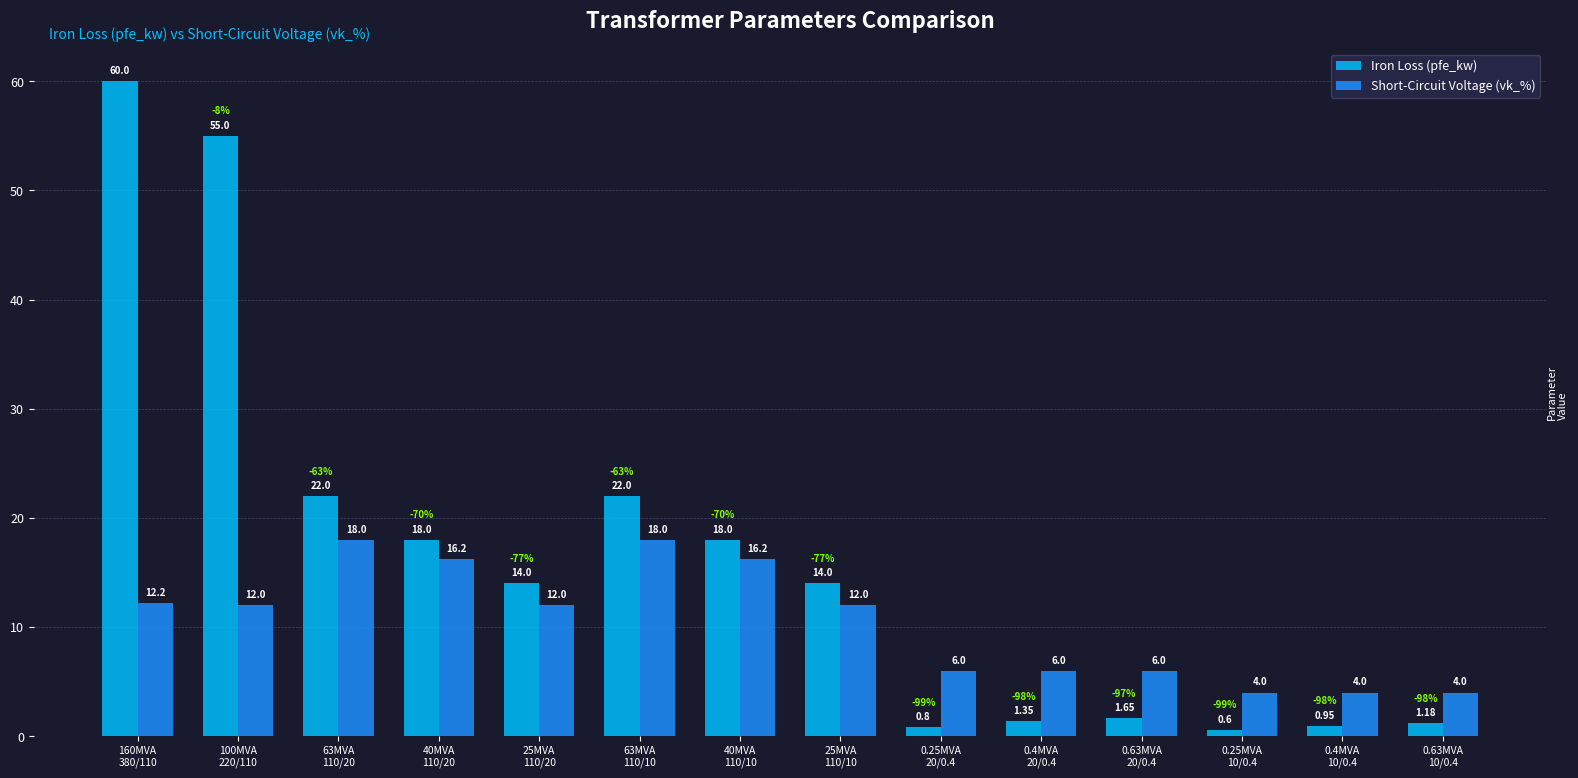

List the series in order of their peak value, highest first.

Iron Loss (pfe_kw), Short-Circuit Voltage (vk_%)